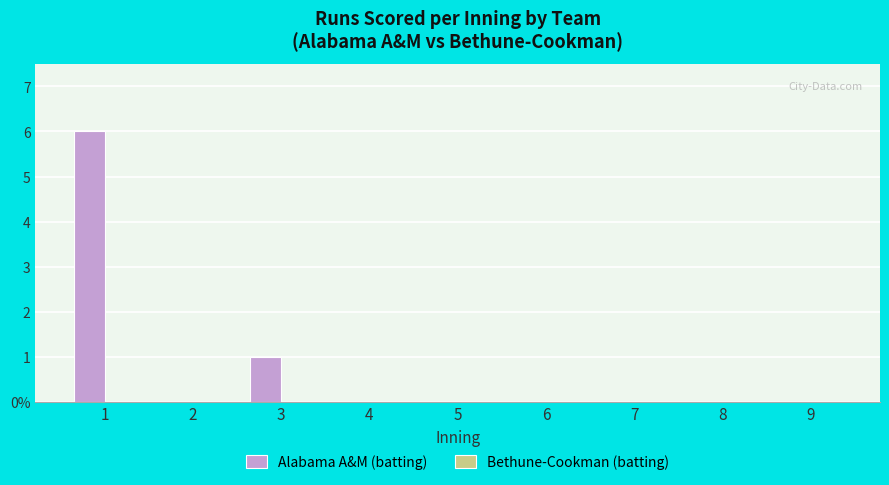

Reading left to right, what are all the values shown in this chart?

Alabama A&M (batting): 1=6	2=0	3=1	4=0	5=0	6=0	7=0	8=0	9=0
Bethune-Cookman (batting): 1=0	2=0	3=0	4=0	5=0	6=0	7=0	8=0	9=0